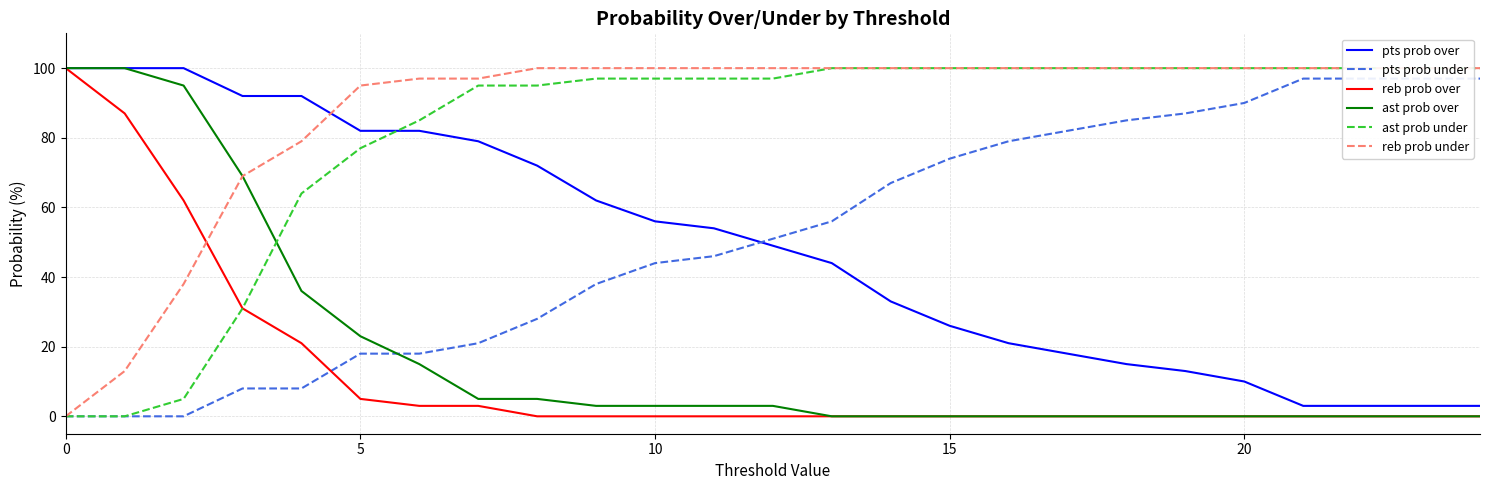

What is the maximum value for ast prob over?

100